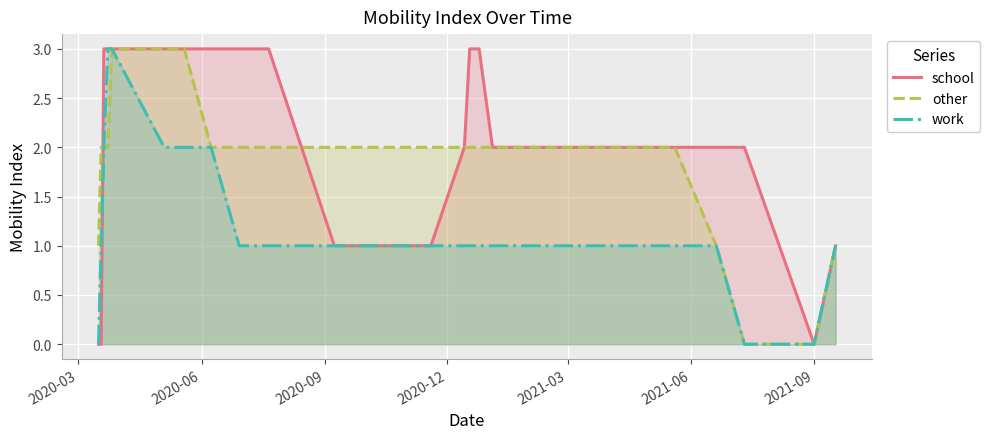

Which series has the largest total across all categories?

school